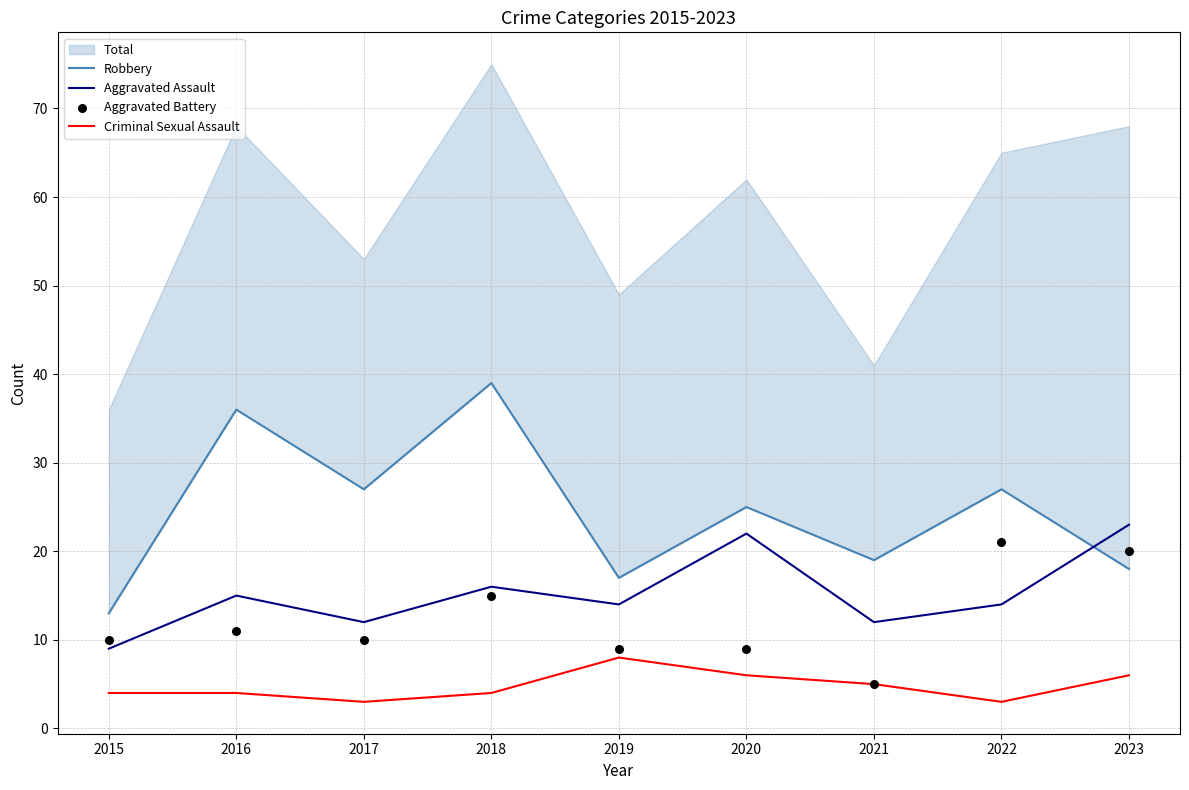

At which category is the sum across all series the highest?

2018